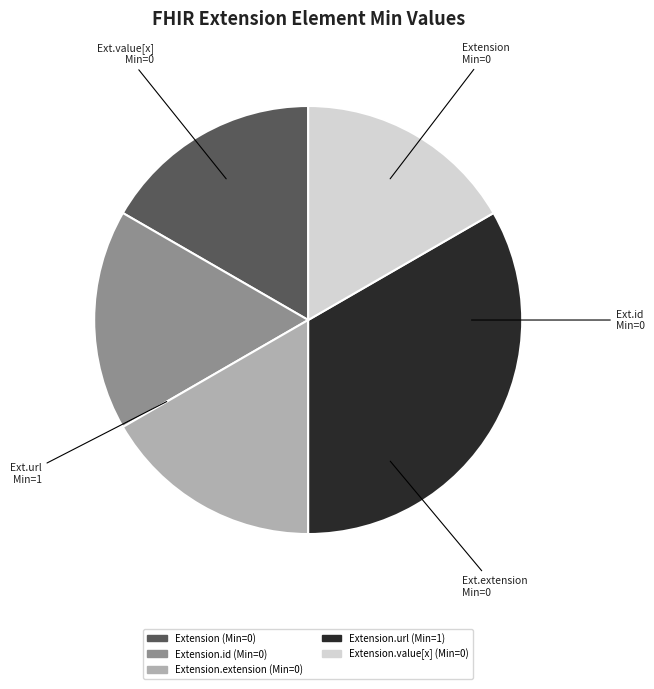

Does any single category account for the majority?

No